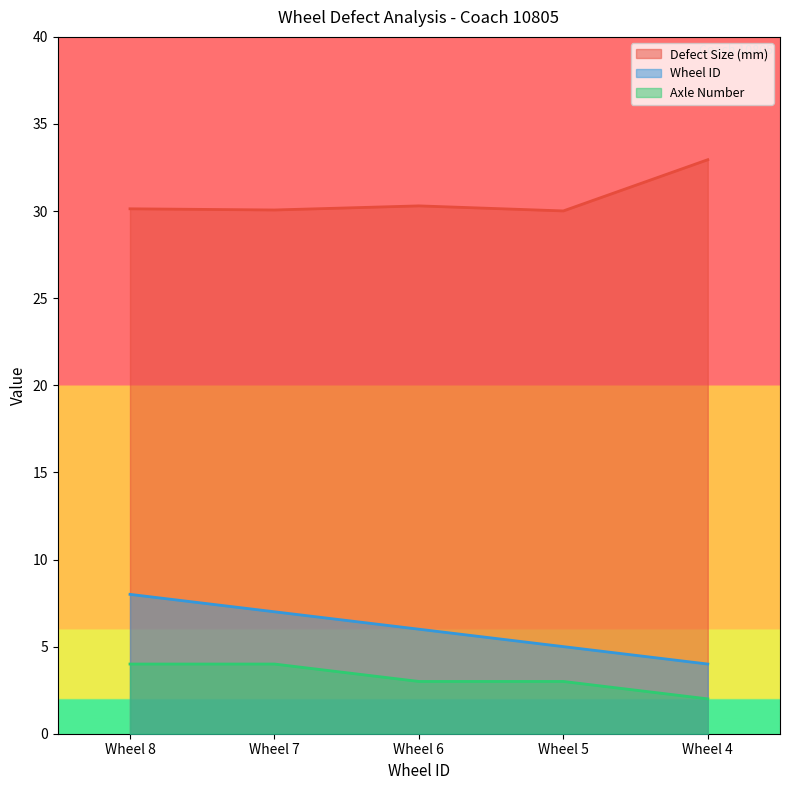

What is the value of the Defect Size (mm) point at the 2nd from the left?

30.1